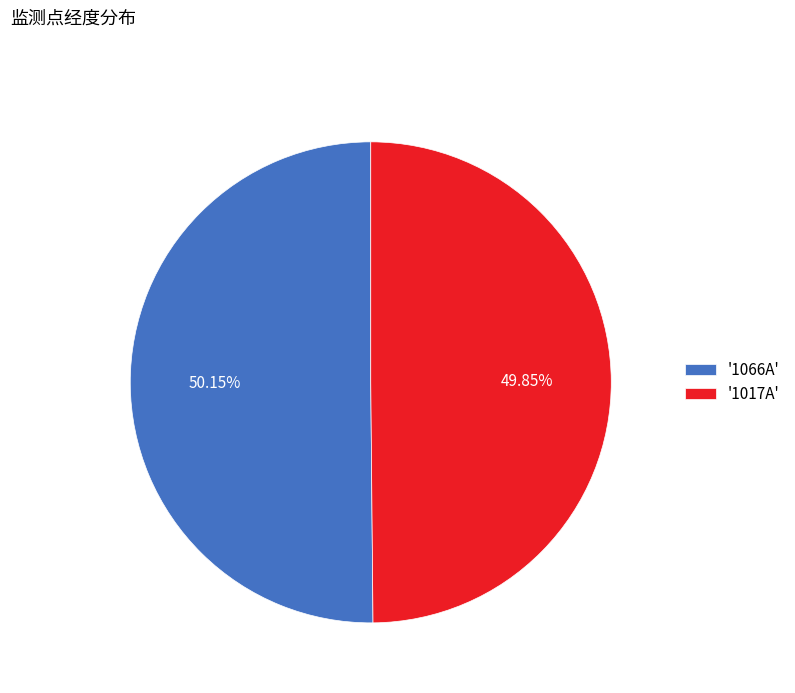

Approximately how many times larger is the value at '1017A' compared to '1066A'?

1.0